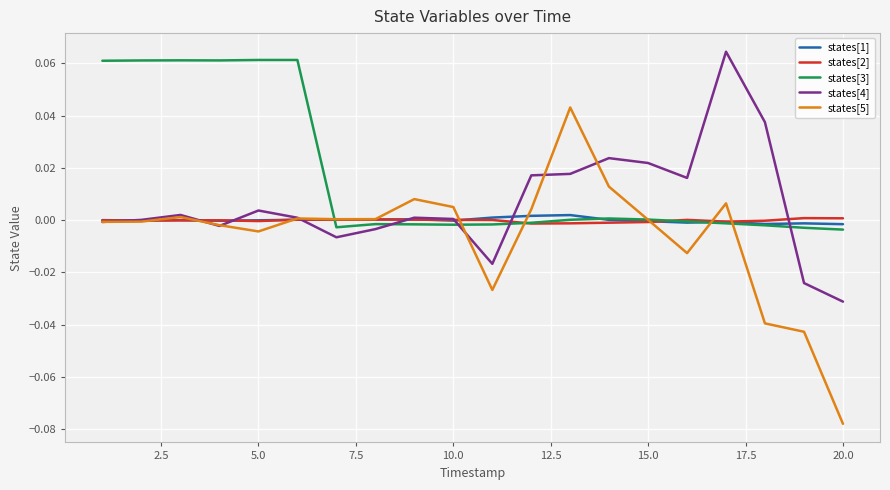

Does the chart have visible grid lines?

Yes